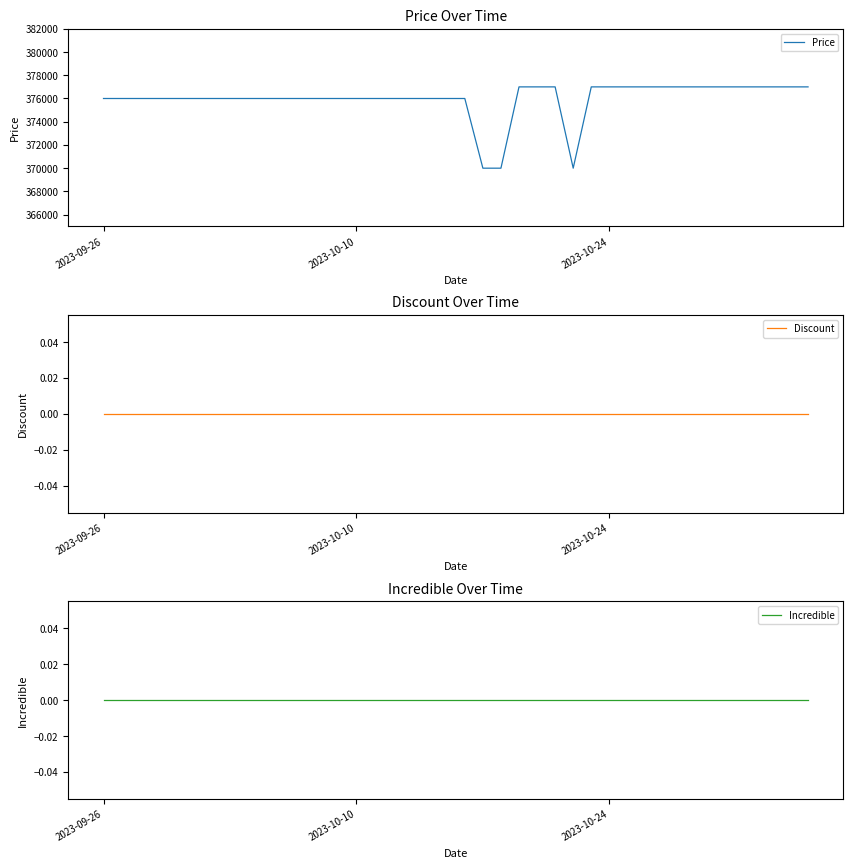

The value of Price at 2023-10-10 is 376000. True or false?

True